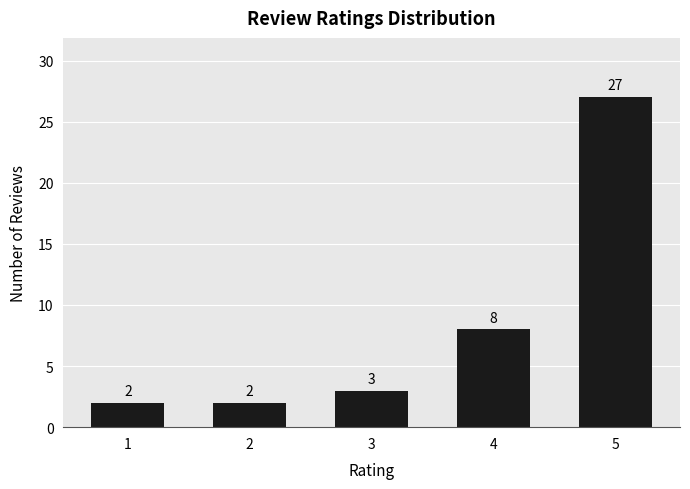

How many bars are there in total?

5